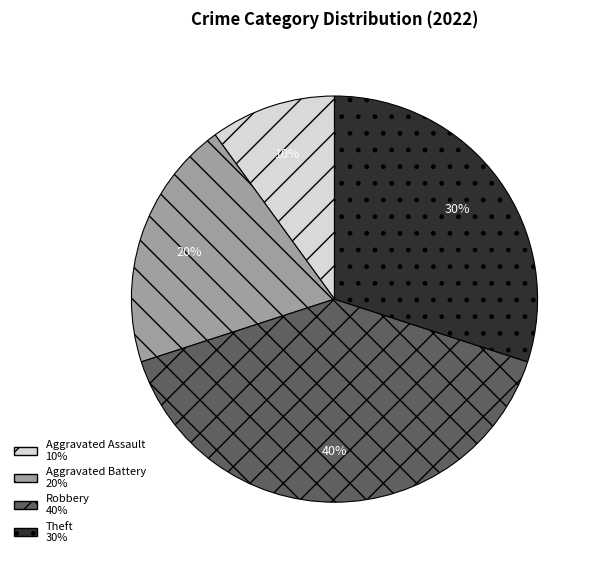

Rank the categories by value from highest to lowest.

Robbery, Theft, Aggravated Battery, Aggravated Assault